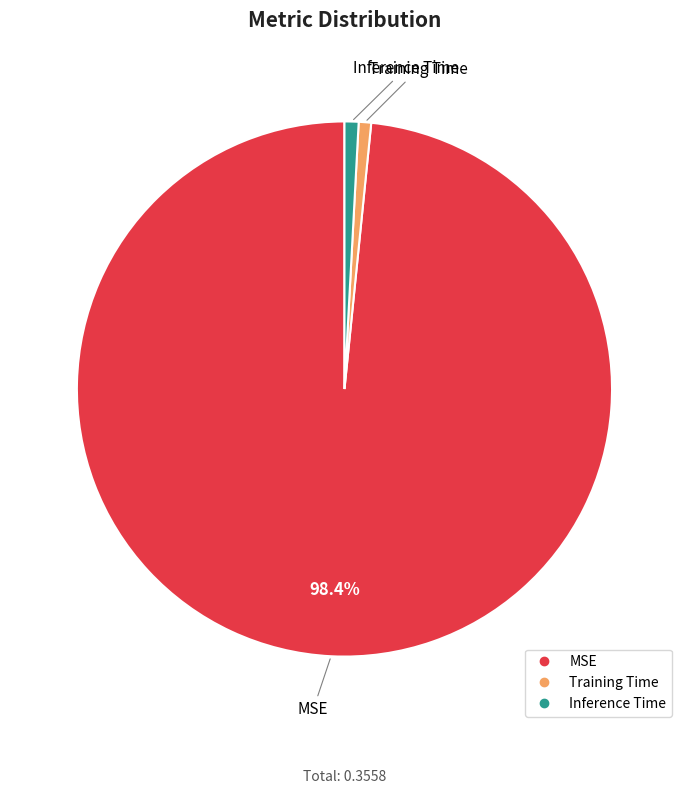

Combined, do Inference Time and MSE account for over 50%?

Yes